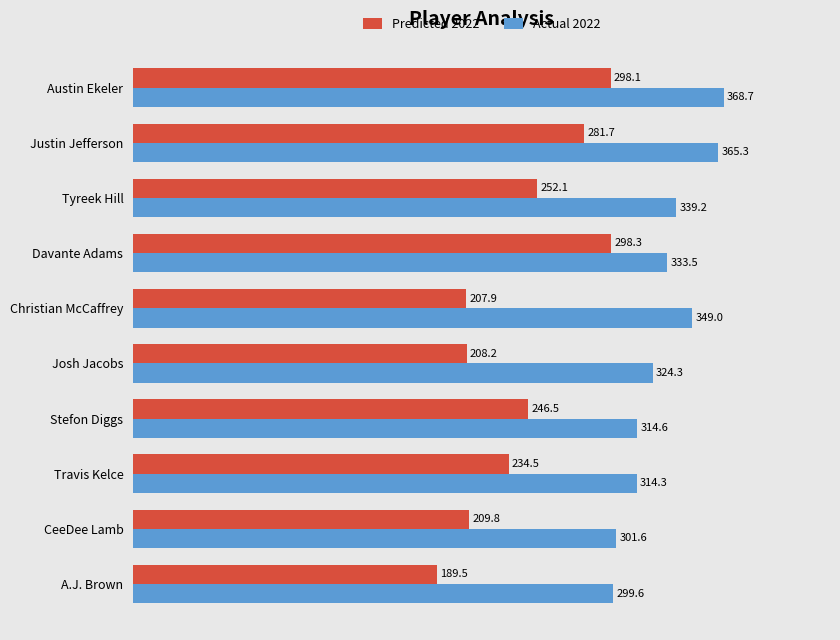

Which label corresponds to the smallest value in the chart?

A.J. Brown